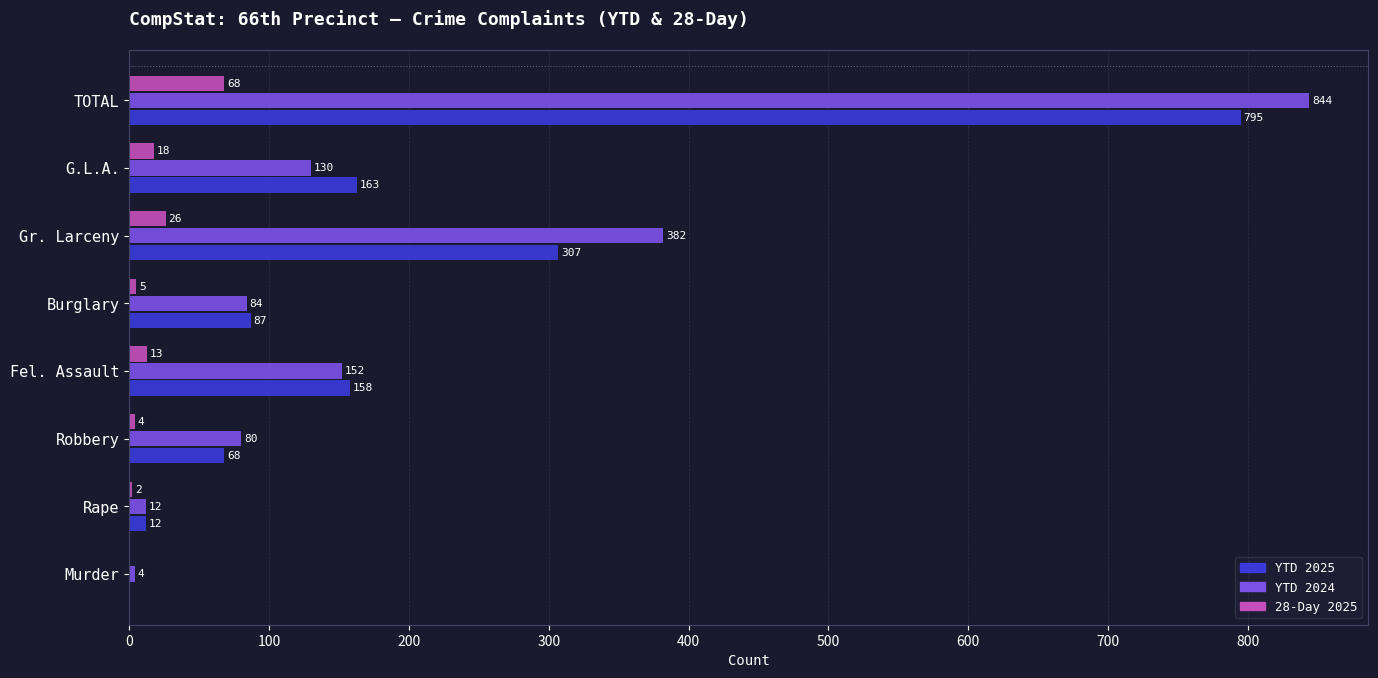

Is the value of 28-Day 2025 at Fel. Assault greater than the value of YTD 2024 at Rape?

Yes